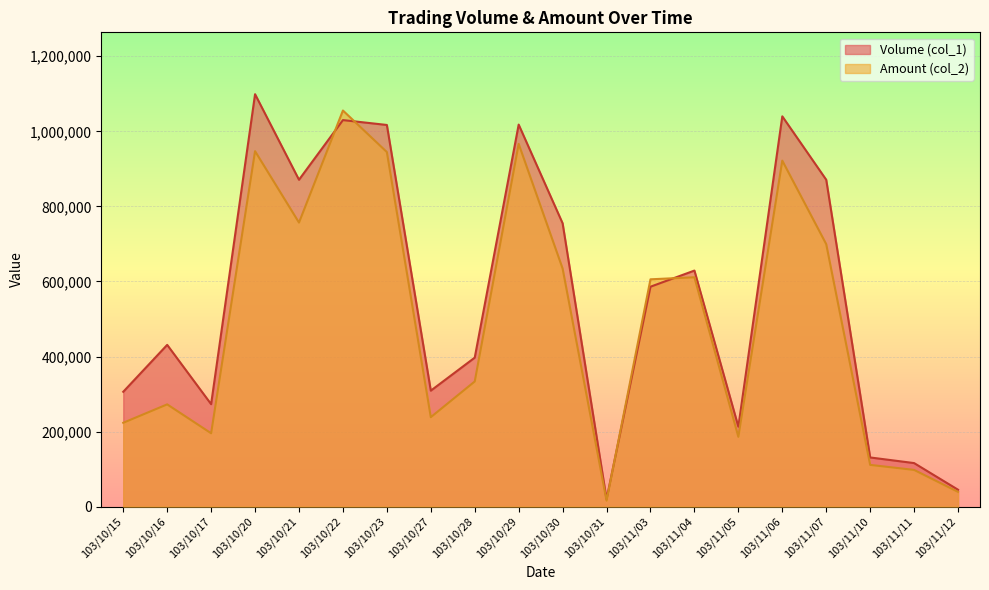

Rank the series by their average value, from lowest to highest.

Amount (col_2), Volume (col_1)